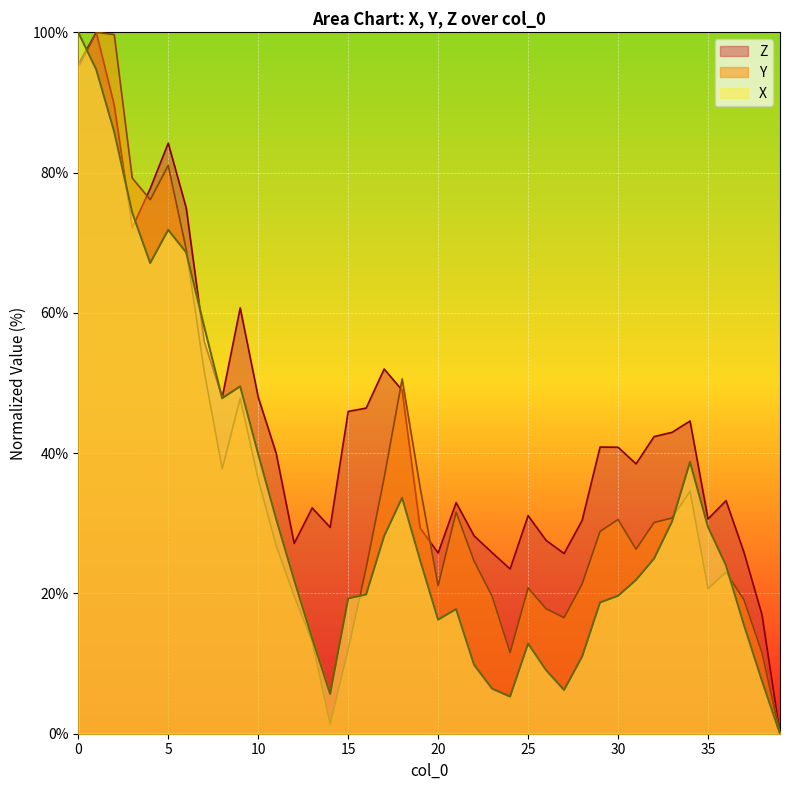

At which label does Z reach its minimum?

39